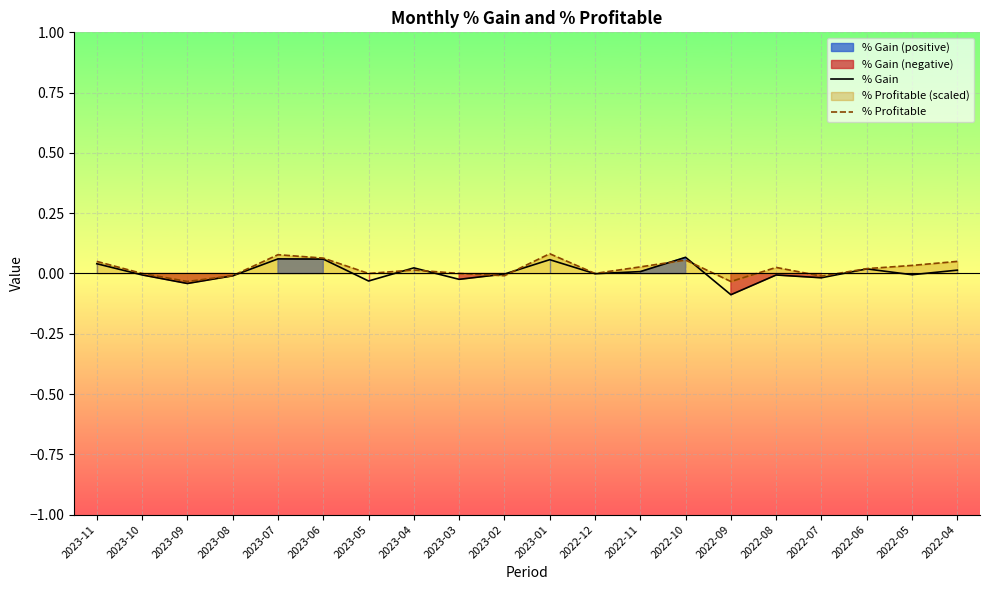

Which series ends up on top after the final intersection of % Gain and % Profitable?

% Profitable